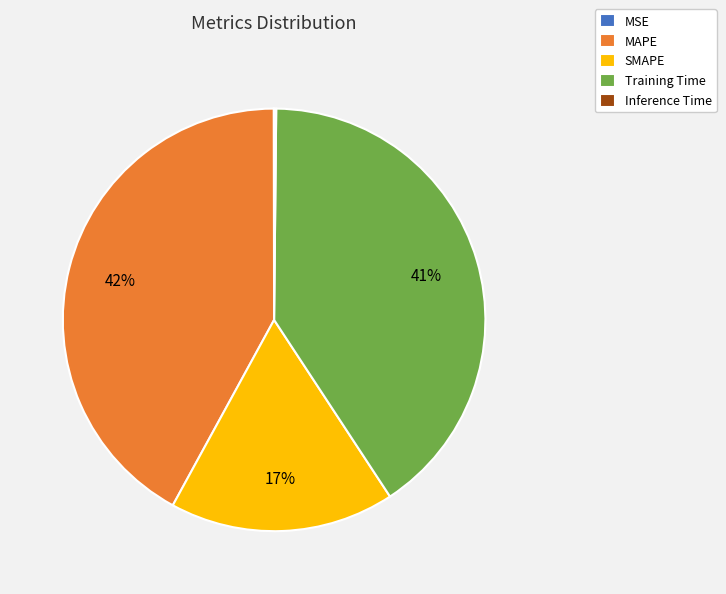

What is the largest slice in the pie chart?

MAPE